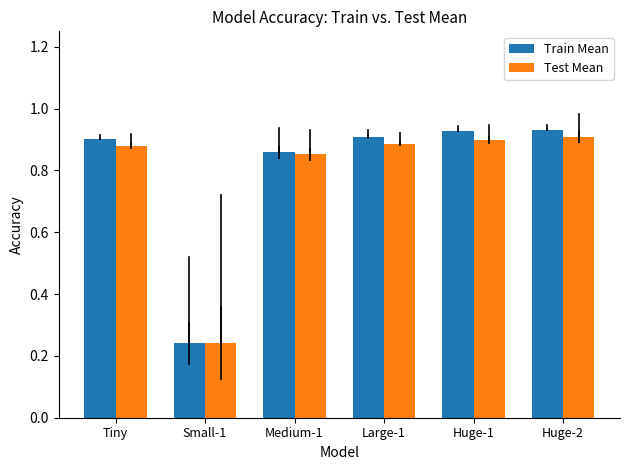

Rank the series by their average value, from lowest to highest.

Test Mean, Train Mean